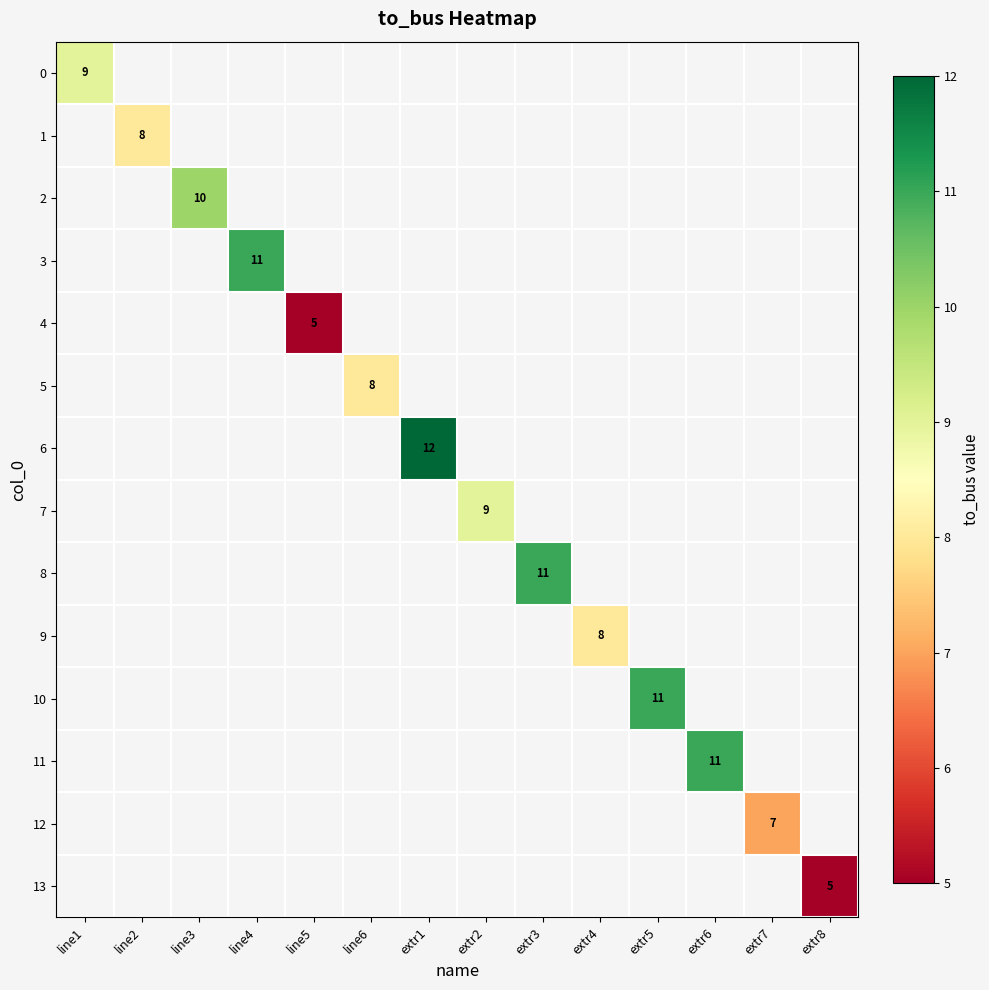

How many values in 9 are above zero?

1